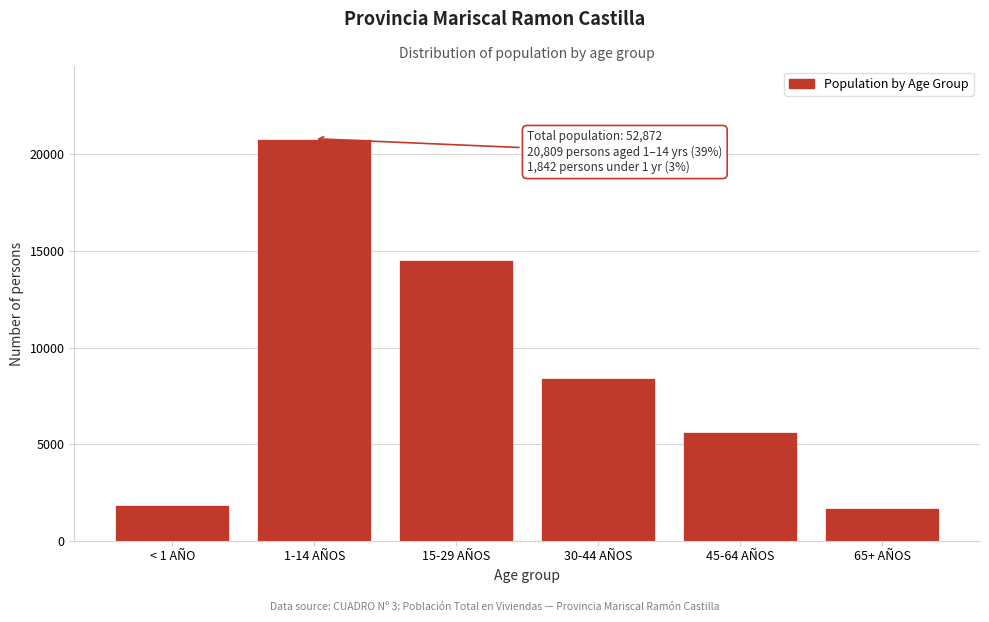

Reading left to right, extract all data points from this chart.

< 1 AÑO=1842	1-14 AÑOS=20809	15-29 AÑOS=14533	30-44 AÑOS=8403	45-64 AÑOS=5603	65+ AÑOS=1682